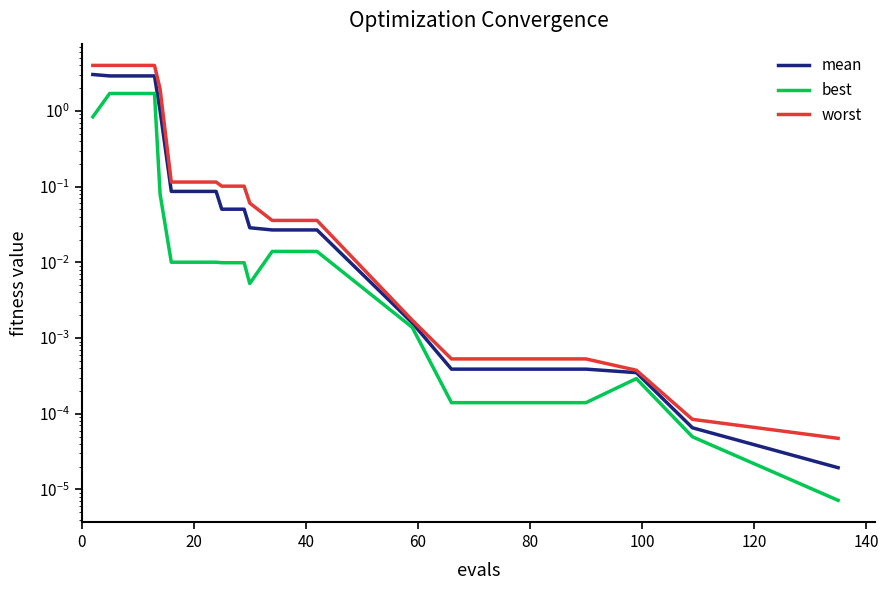

True or false: worst has more than 2 points higher than both neighbors.

False